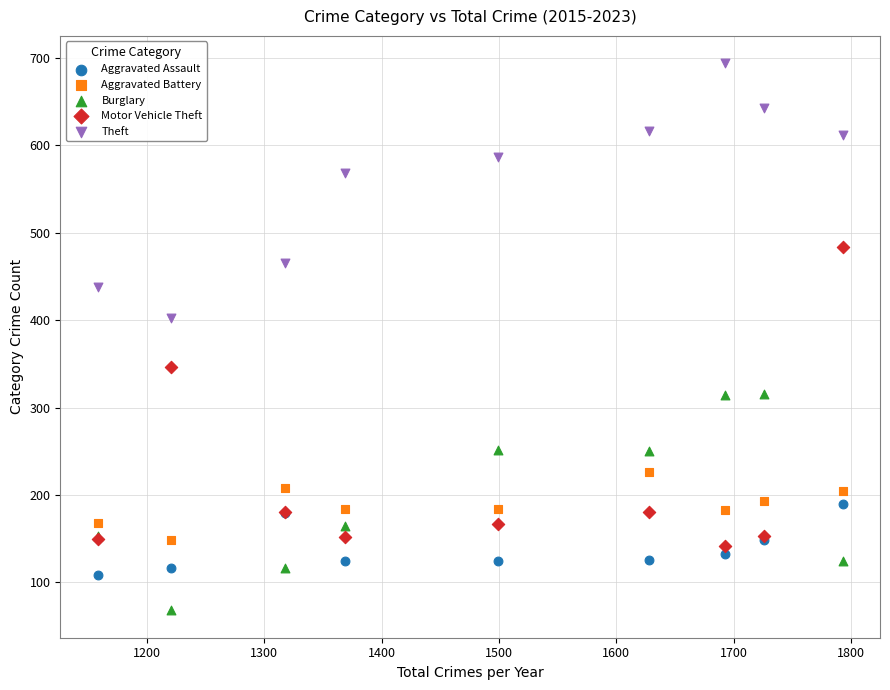

Which series reaches the minimum Y coordinate?

Burglary